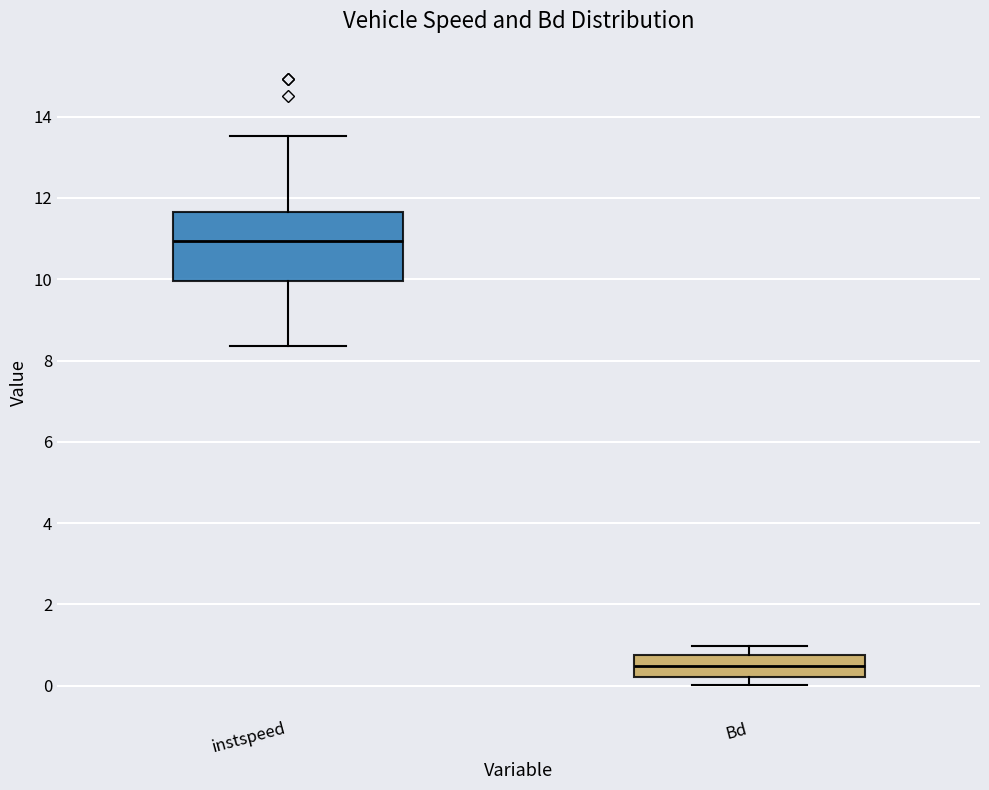

Which box is the tallest, from its lower edge to its upper edge?

instspeed